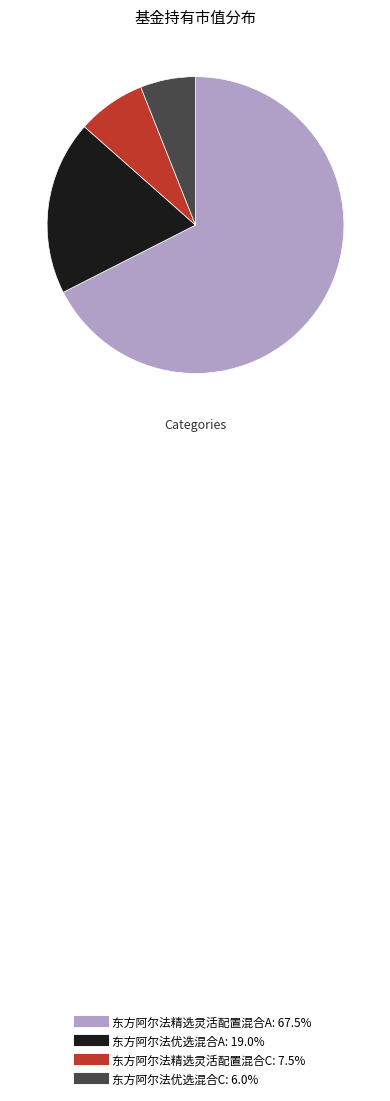

Combined, do 东方阿尔法精选灵活配置混合A and 东方阿尔法优选混合A account for over 50%?

Yes